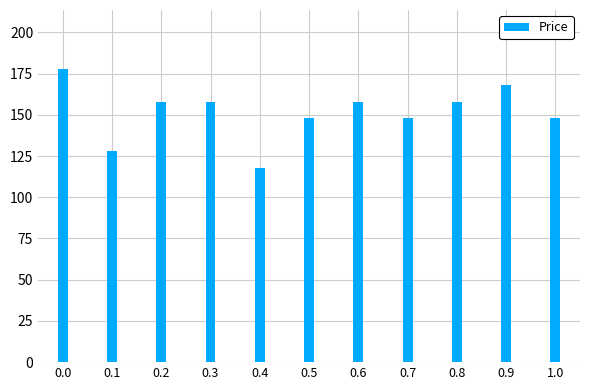

What is the approximate value at 0.8?

158